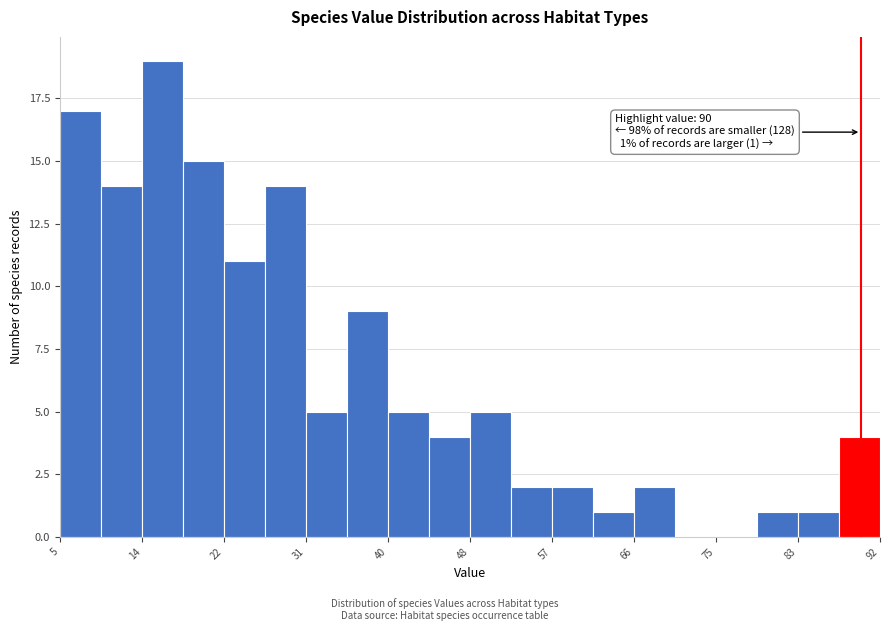

Which range on the x-axis has the tallest bar?

14 to 18